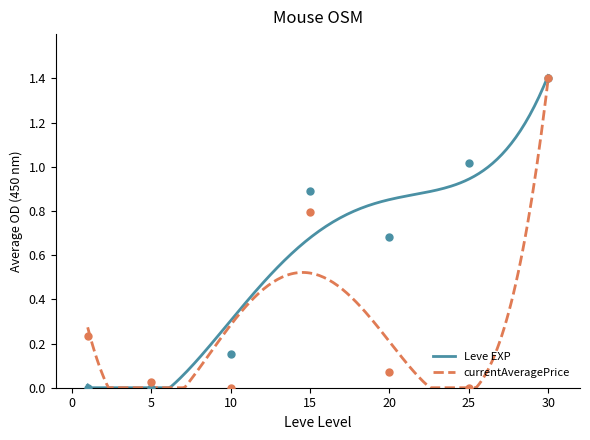

At which category is the sum across all series the highest?

30